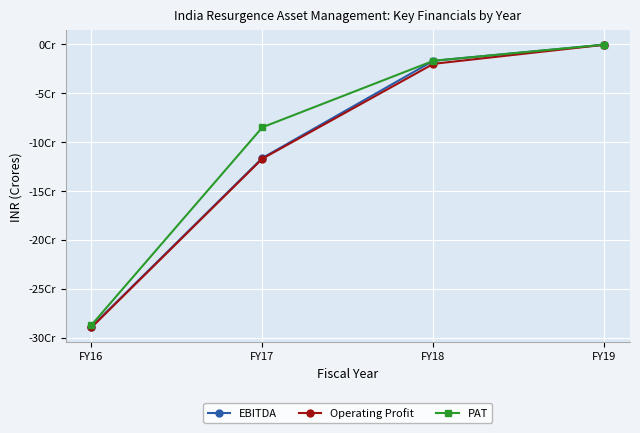

Does the chart have visible grid lines?

Yes